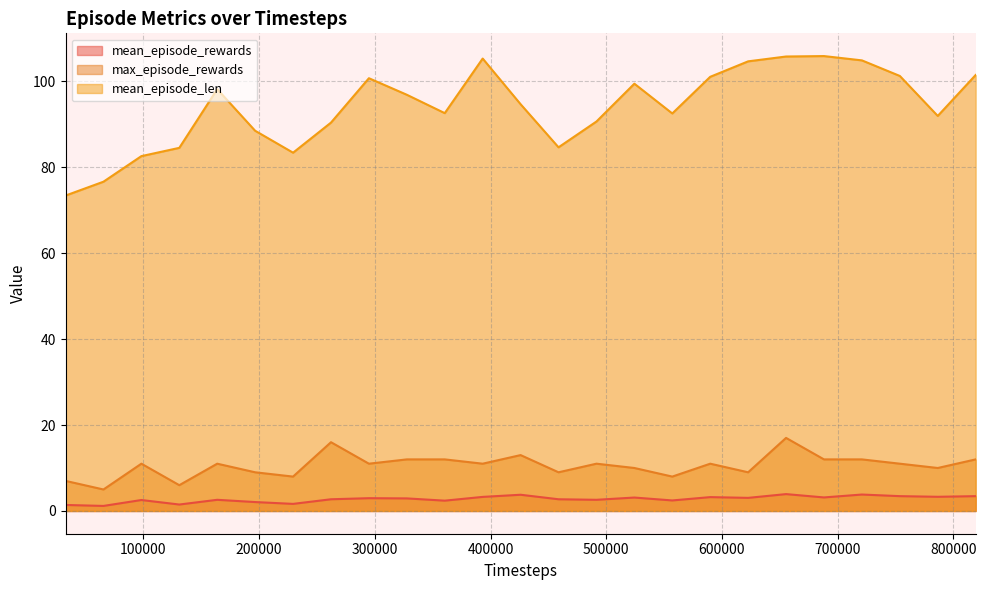

What is the sum of the mean_episode_len values at 720896 and 491520?

195.4